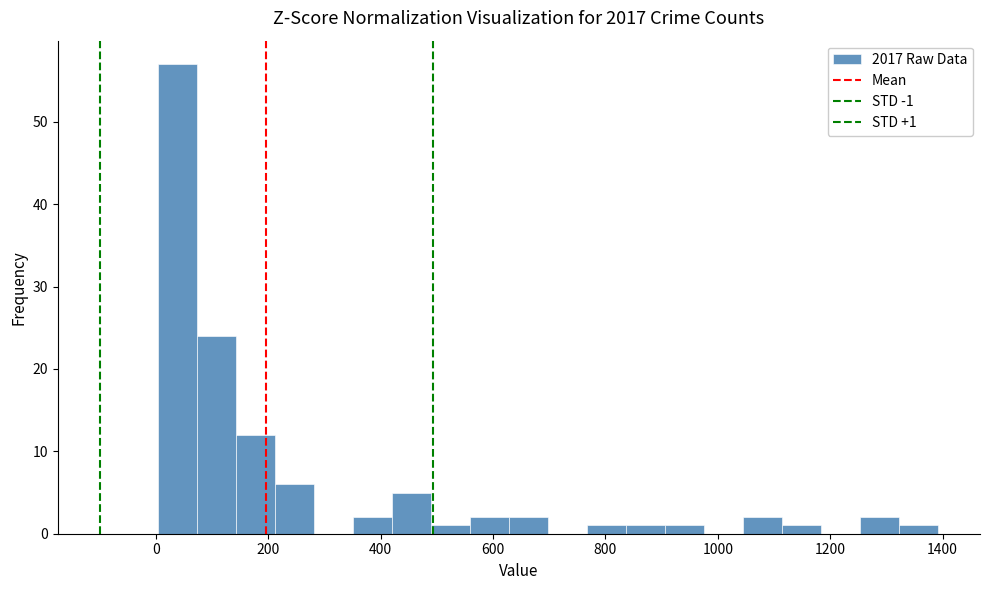

Read against the x-axis, roughly where is the centre of the tallest bar?

40